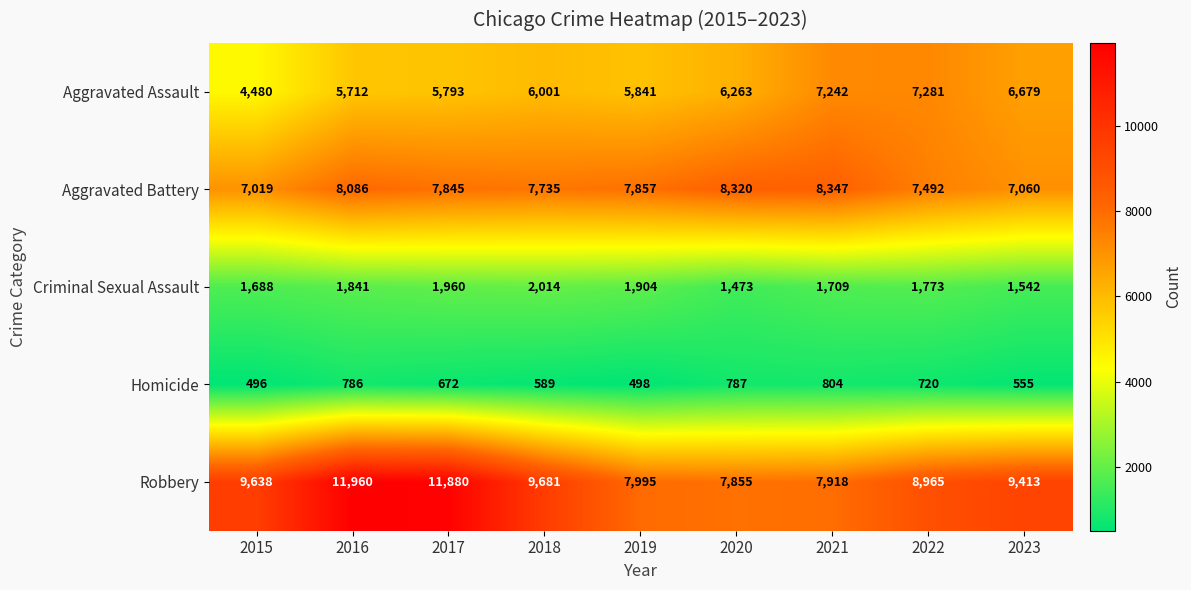

At how many categories does at least one series exceed 11307?

2